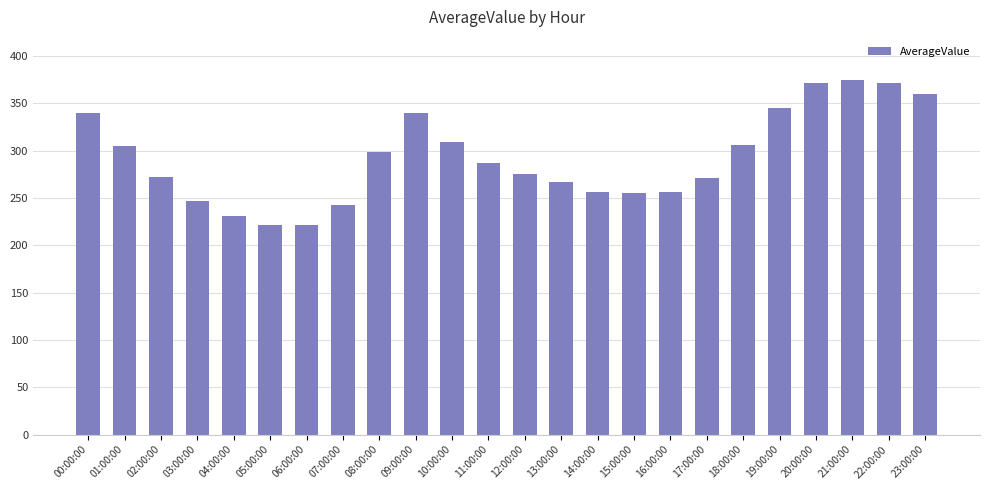

What is the label of the 2nd bar from the left?

01:00:00